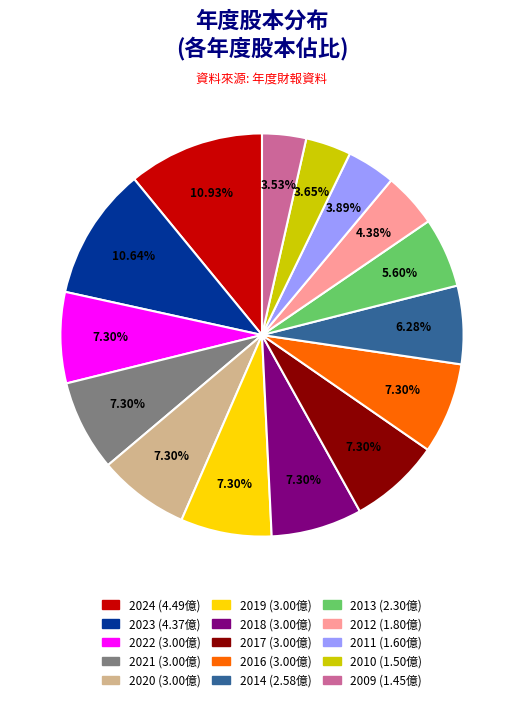

Combined, do 2021 and 2019 account for over 50%?

No